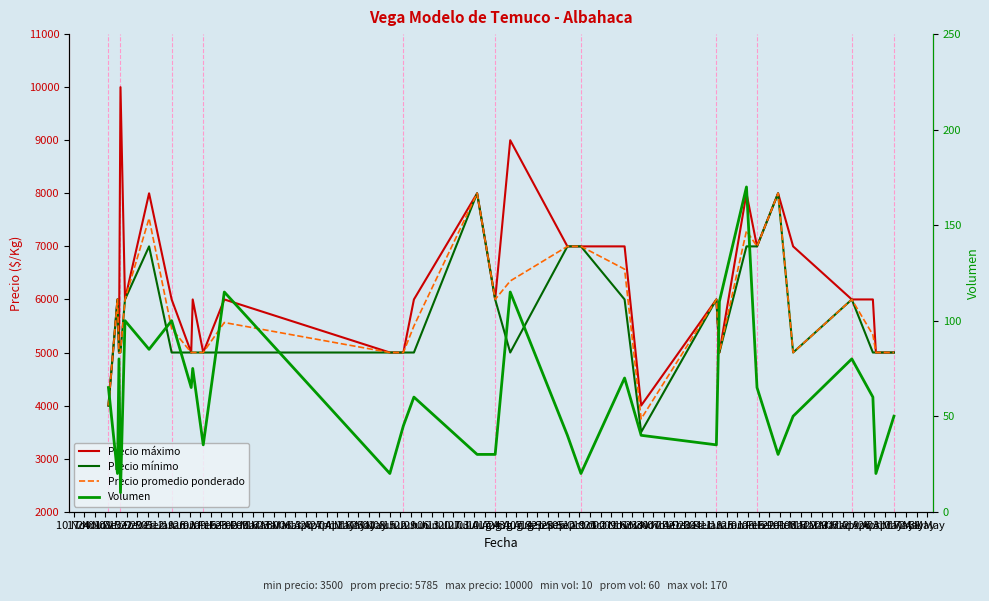

The Volumen series shows 35 at 12 Jan. True or false?

True